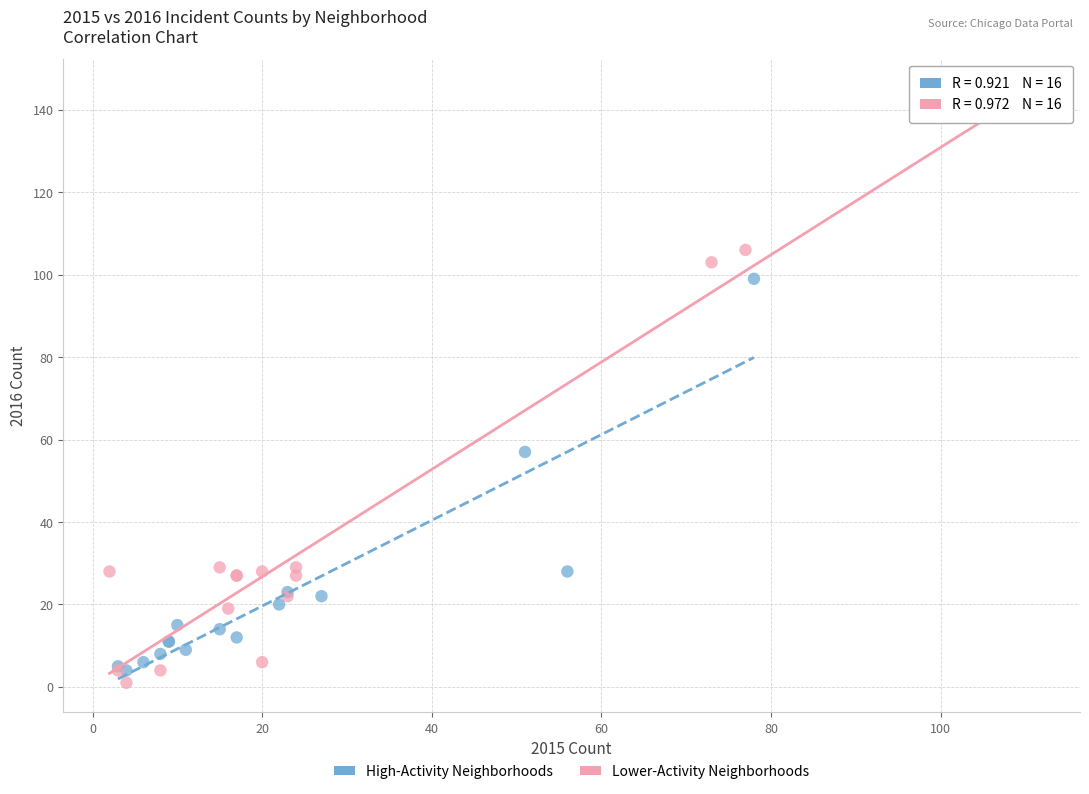

Which series has the largest Y range (max minus min)?

Lower-Activity Neighborhoods